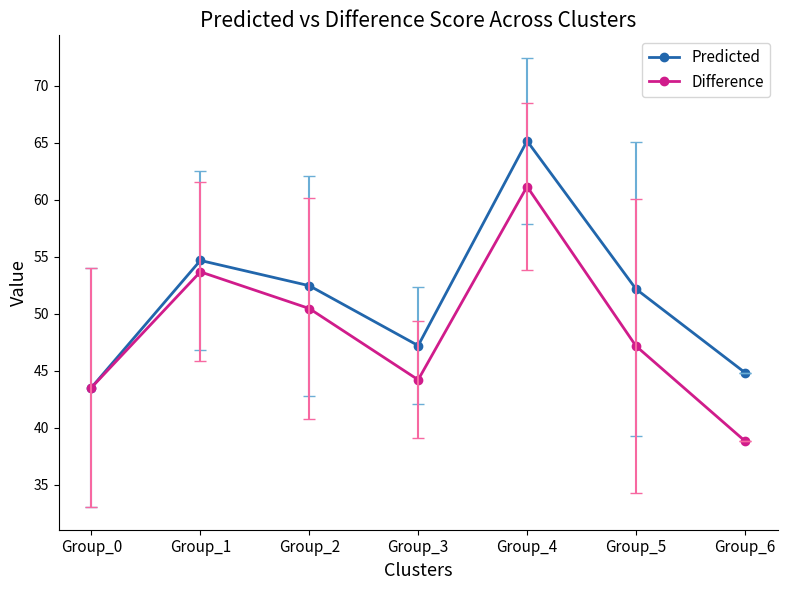

Which series has the largest range (max minus min)?

Difference